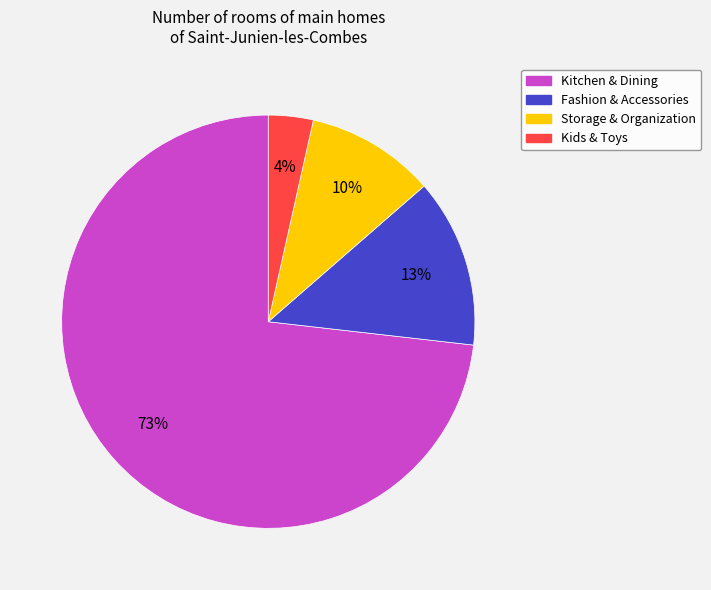

Count the number of slices in the pie.

4